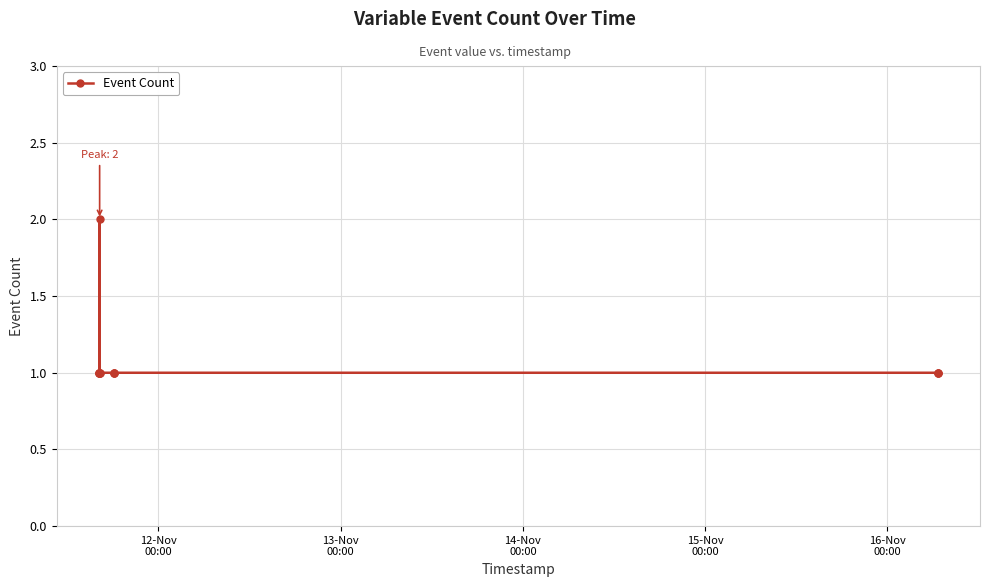

What is the maximum value shown in the chart?

2